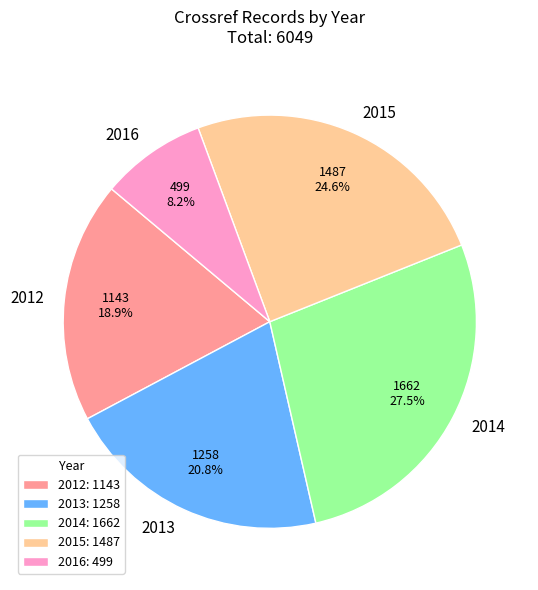

Which slice is the smallest?

2016